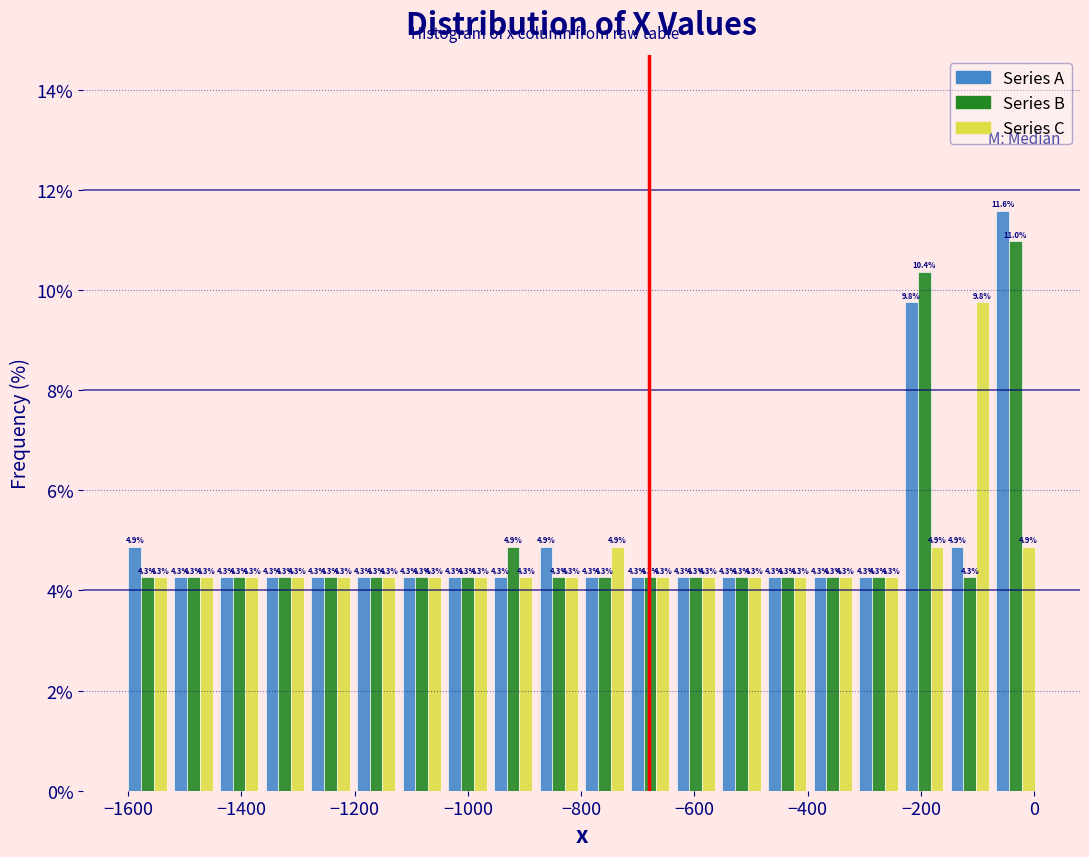

Reading left to right, transcribe this chart: for each range on the x-axis, give the height of each series' bar. The bar edges are not printed on the chart, so give them approximately, as read against the axis.

-1600 to -1520: Series A=4.9	Series B=4.3	Series C=4.3
-1520 to -1440: Series A=4.3	Series B=4.3	Series C=4.3
-1440 to -1360: Series A=4.3	Series B=4.3	Series C=4.3
-1360 to -1280: Series A=4.3	Series B=4.3	Series C=4.3
-1280 to -1200: Series A=4.3	Series B=4.3	Series C=4.3
-1200 to -1120: Series A=4.3	Series B=4.3	Series C=4.3
-1120 to -1040: Series A=4.3	Series B=4.3	Series C=4.3
-1040 to -960: Series A=4.3	Series B=4.3	Series C=4.3
-960 to -880: Series A=4.3	Series B=4.9	Series C=4.3
-880 to -800: Series A=4.9	Series B=4.3	Series C=4.3
-800 to -720: Series A=4.3	Series B=4.3	Series C=4.9
-720 to -640: Series A=4.3	Series B=4.3	Series C=4.3
-640 to -560: Series A=4.3	Series B=4.3	Series C=4.3
-560 to -480: Series A=4.3	Series B=4.3	Series C=4.3
-480 to -400: Series A=4.3	Series B=4.3	Series C=4.3
-400 to -320: Series A=4.3	Series B=4.3	Series C=4.3
-320 to -240: Series A=4.3	Series B=4.3	Series C=4.3
-240 to -160: Series A=9.8	Series B=10.4	Series C=4.9
-160 to -80: Series A=4.9	Series B=4.3	Series C=9.8
-80 to 0: Series A=11.6	Series B=11.0	Series C=4.9